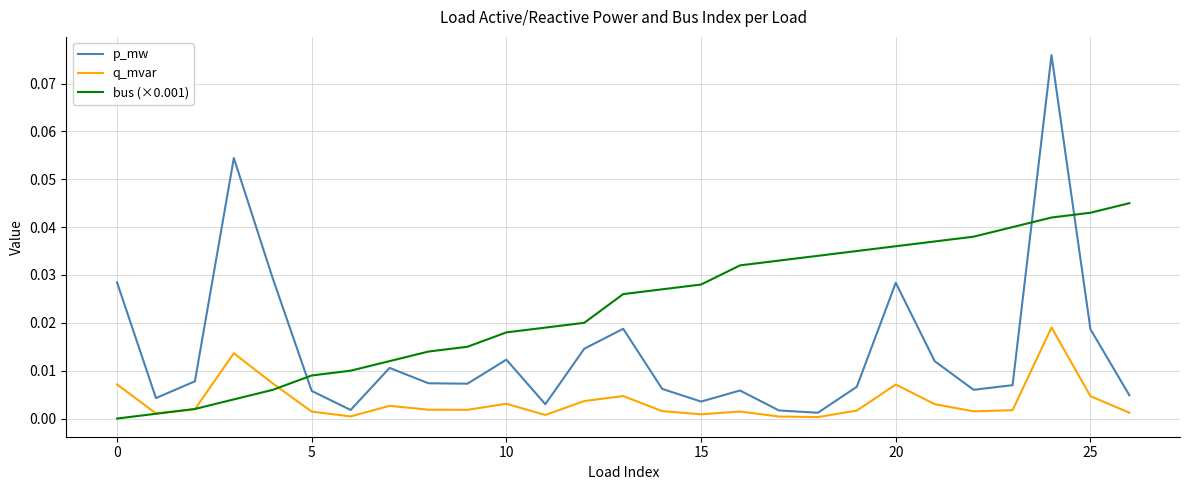

Which series has the widest spread of values?

p_mw